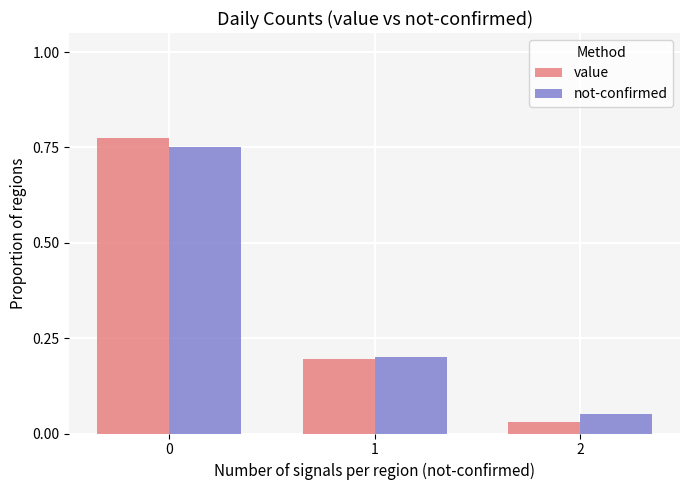

Read the not-confirmed value at 1.

0.2